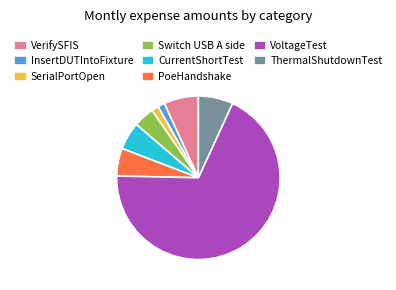

What is the largest slice in the pie chart?

VoltageTest